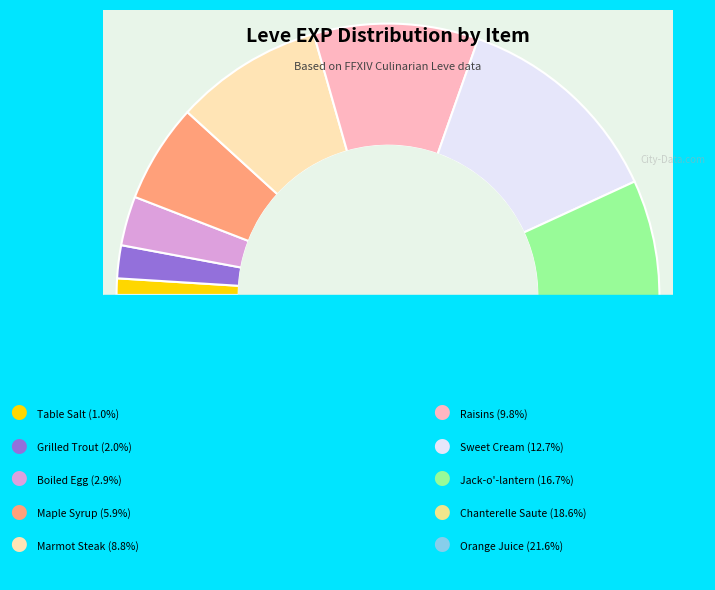

Which category has the biggest portion of the pie?

Orange Juice